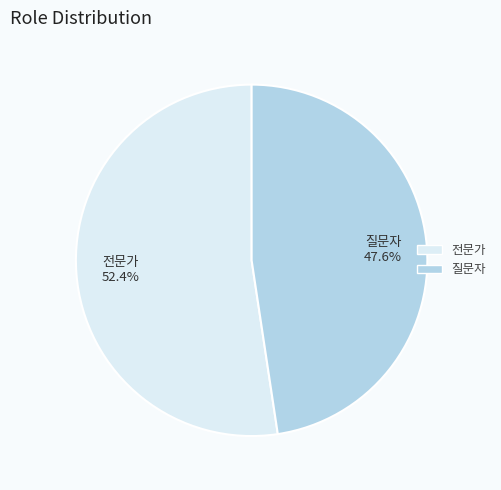

What is the ratio of the value at 질문자 to the value at 전문가?

0.9